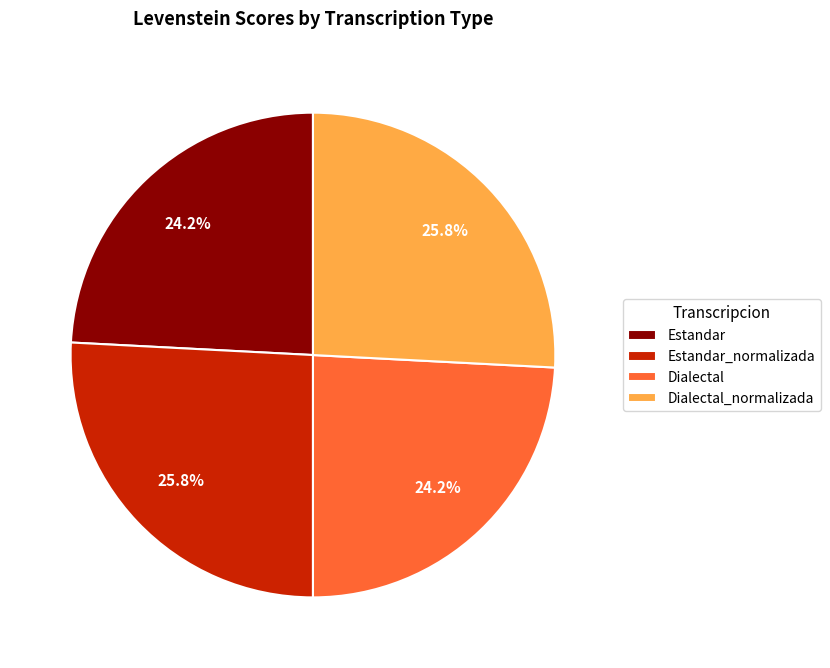

Does Estandar account for over 50% of the chart?

No